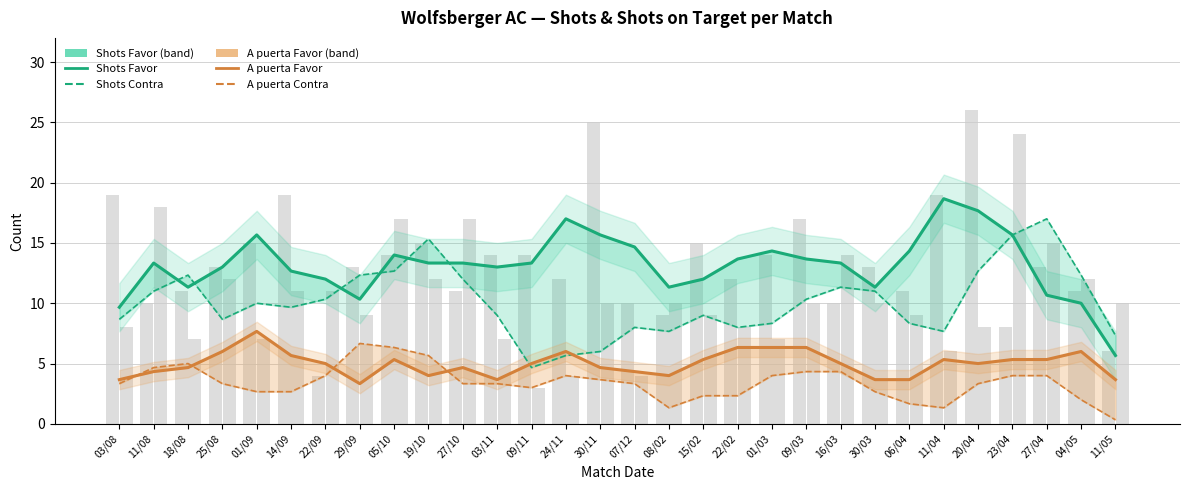

What is the label of the 20th bar from the left?

01/03